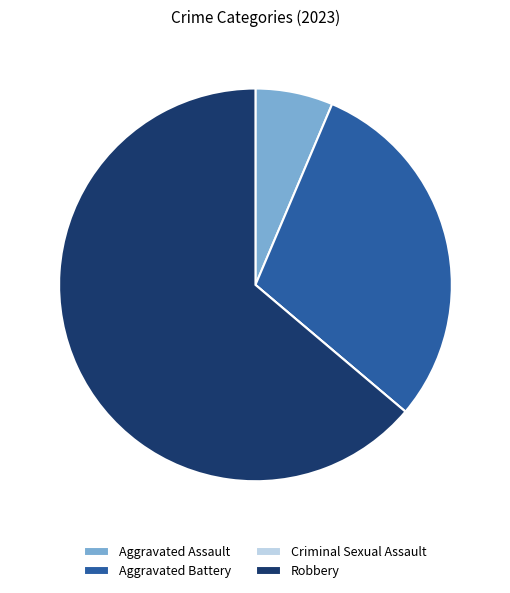

True or false: Robbery accounts for 64% of the total.

True